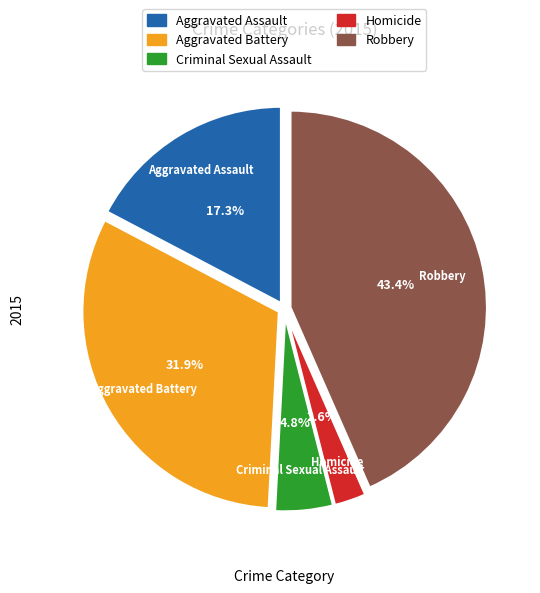

Is the sum of Homicide and Criminal Sexual Assault greater than half?

No